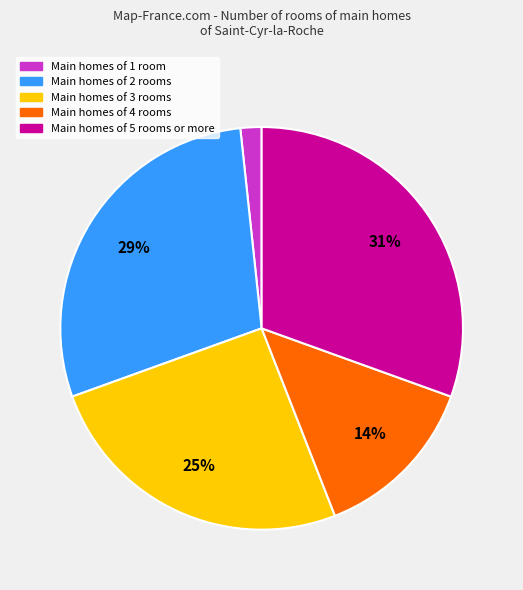

Does any single category account for the majority?

No